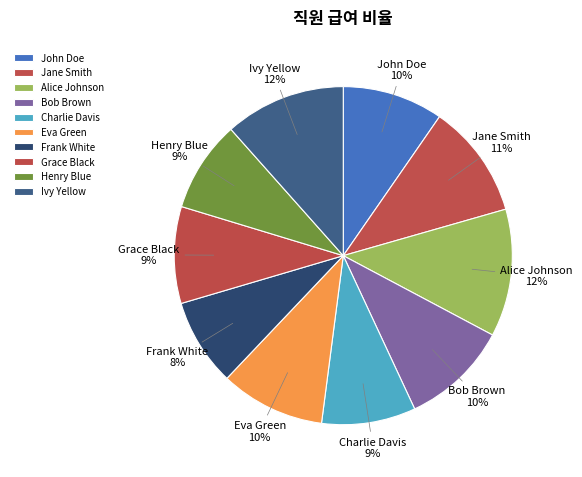

To the nearest percent, what is the difference between the largest and smallest slice percentages?

4%